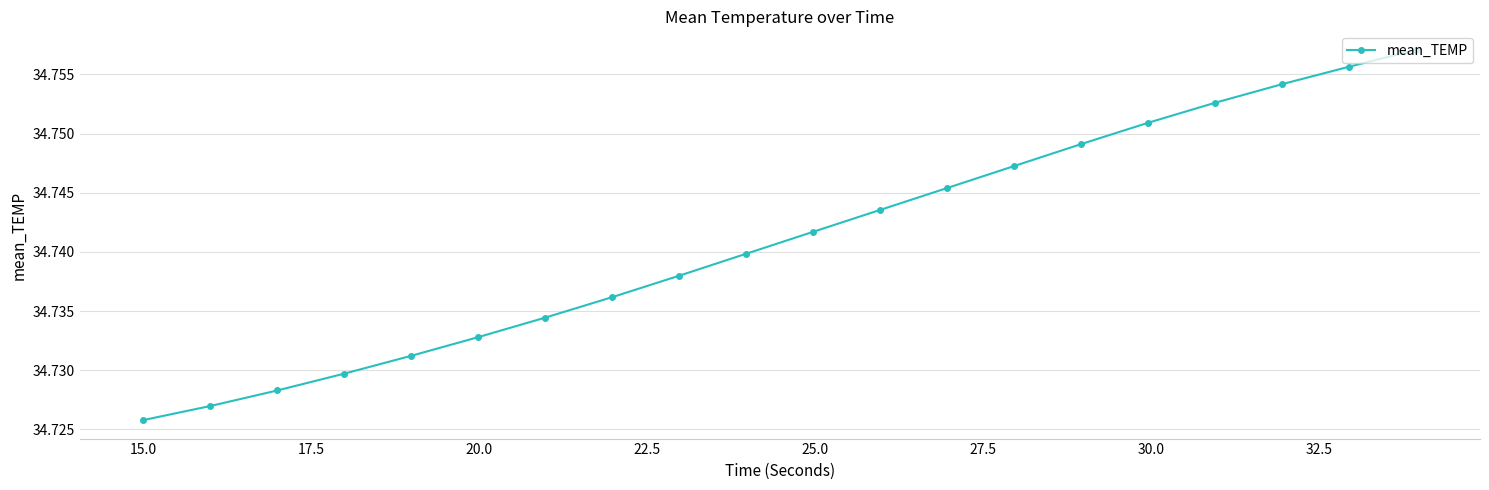

True or false: the data has more than 1 interior local peaks.

False